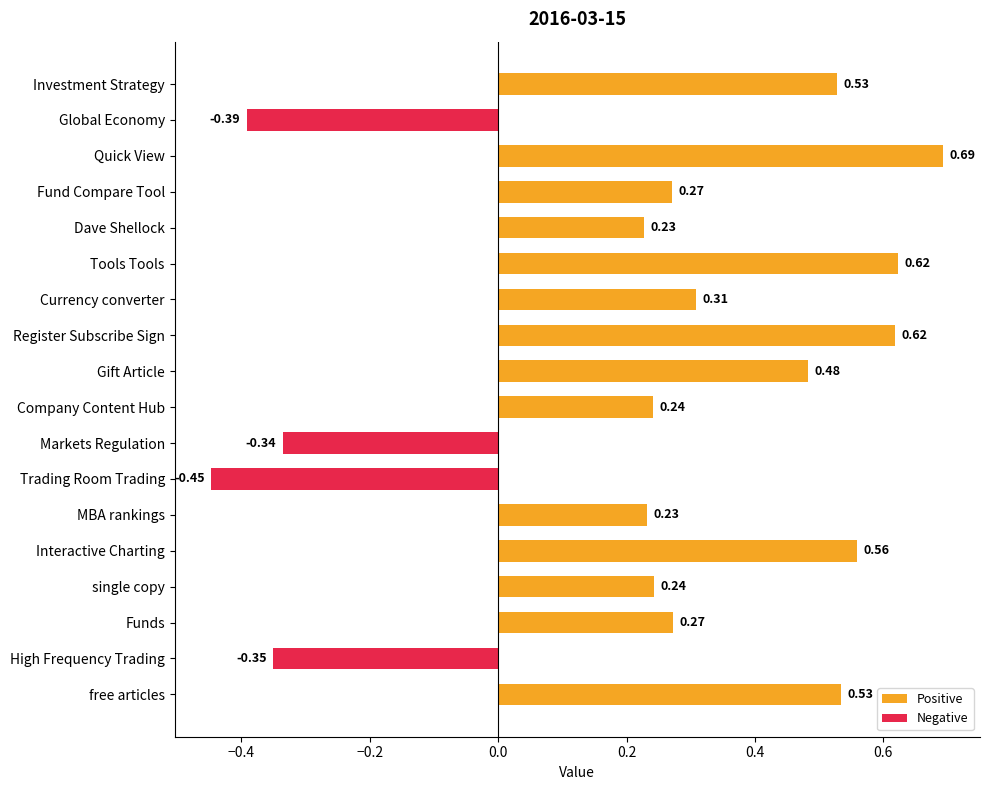

What is the value of the 5th bar from the left?

0.6